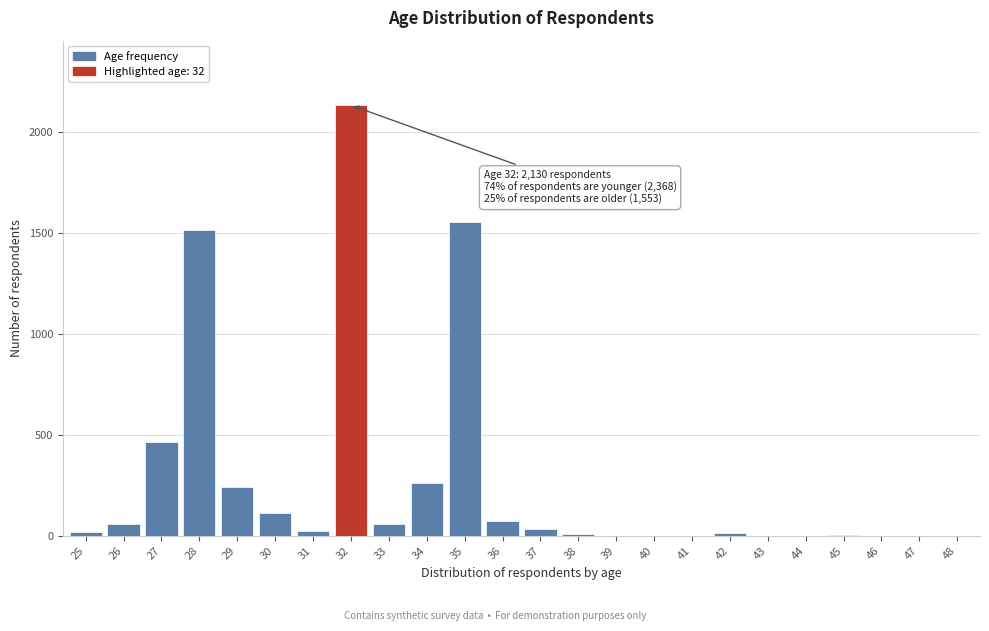

What is the sum of all values?

6567